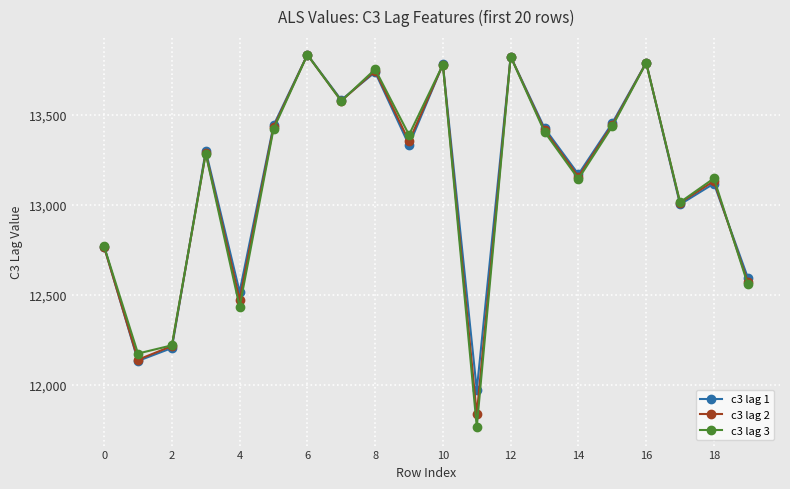

What is the value of the c3 lag 3 point at the 11th from the left?

13778.7